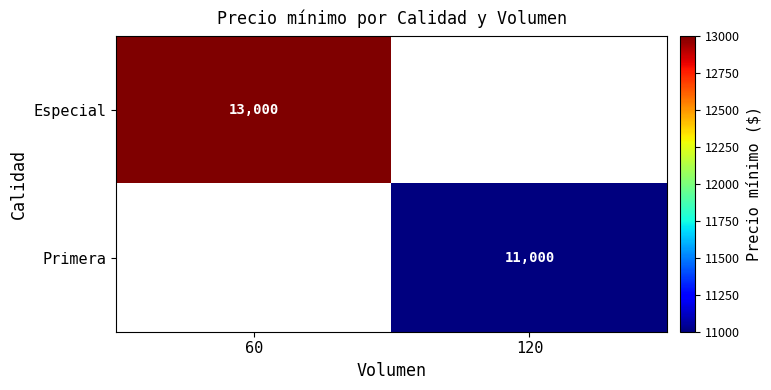

Count the number of data series in this chart.

2